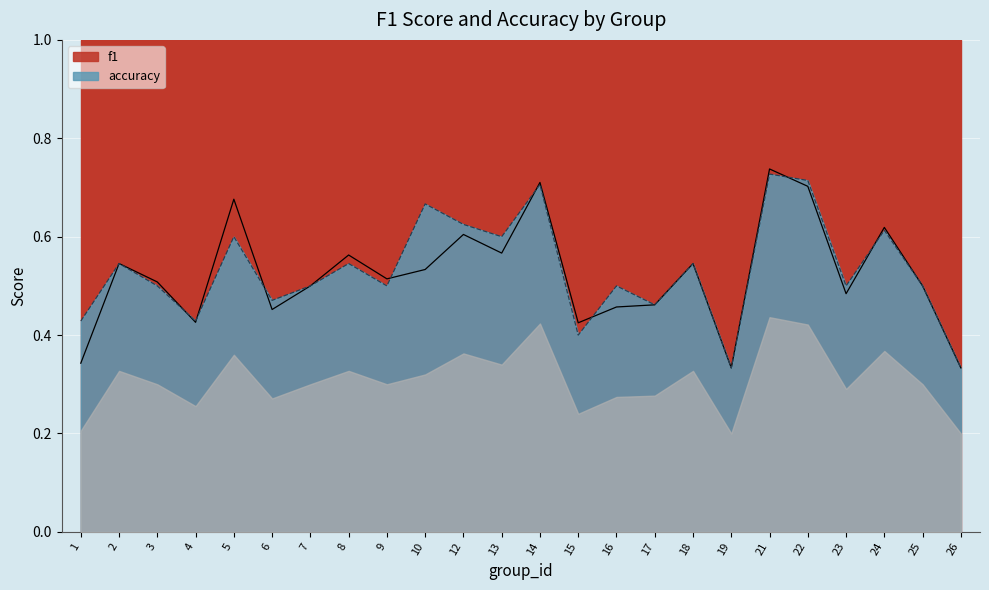

At which category does the chart reach its minimum across all series?

19